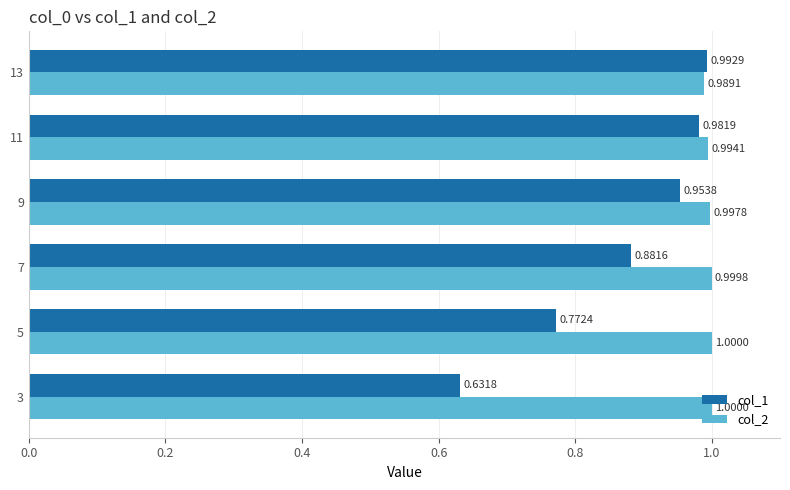

Which series has the widest spread of values?

col_1